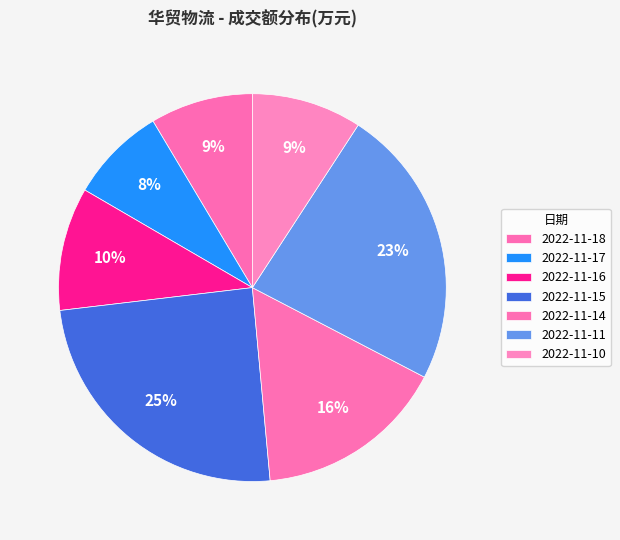

How many slices are in this pie chart?

7